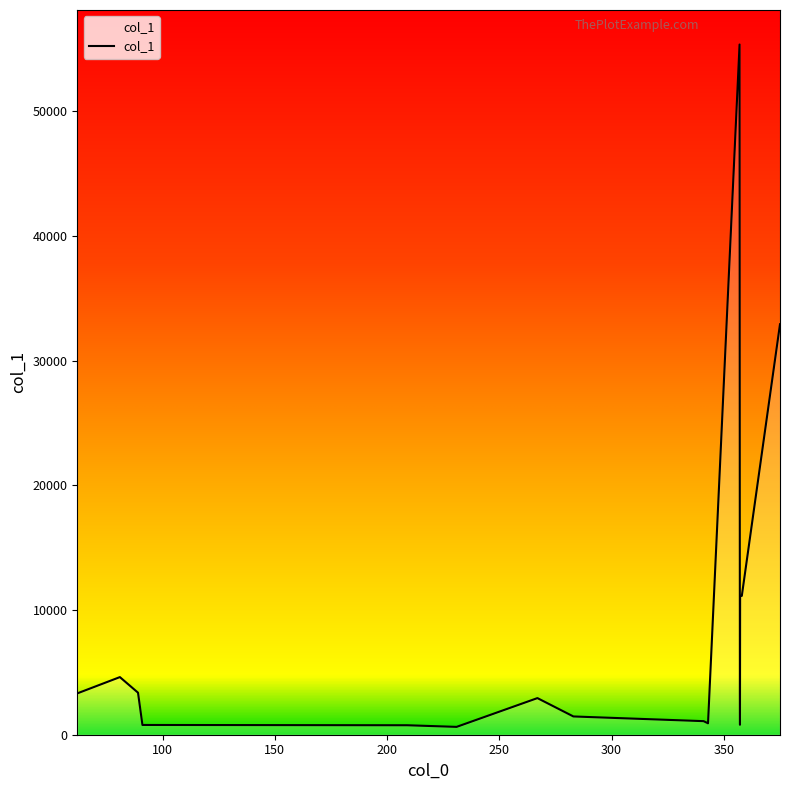

What is the greatest value displayed?

55332.2